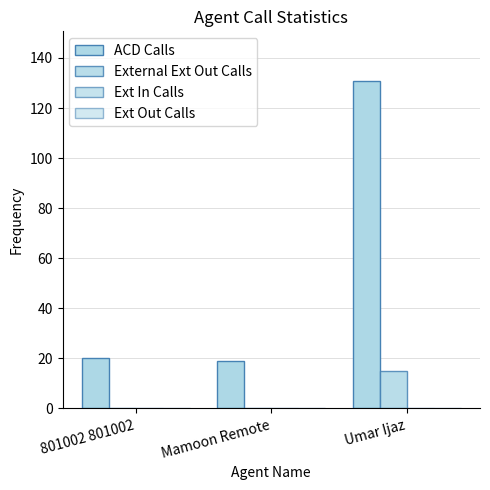

Which series changed the most between Mamoon Remote and Umar Ijaz?

ACD Calls